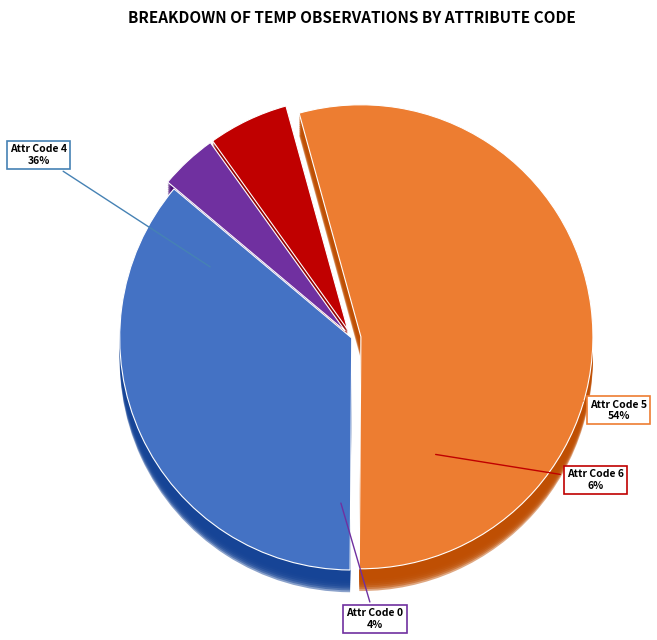

What is the total percentage of Count 6 and Count 4?

41.6%